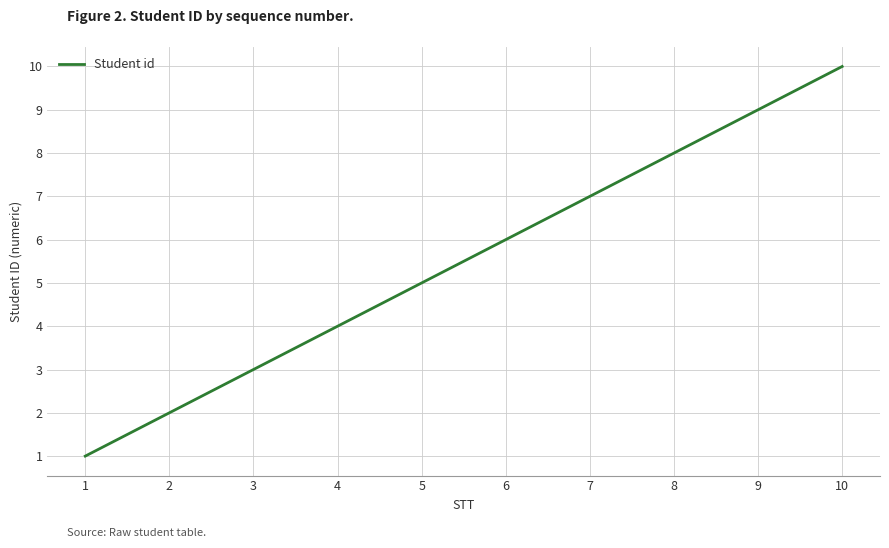

True or false: the data shows 2 at 2.

True